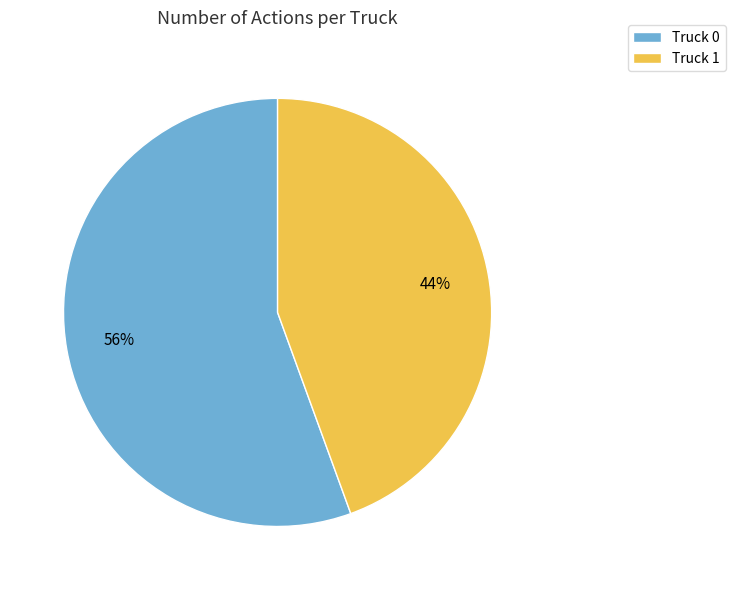

What percentage is the Truck 1 slice, to the nearest percent?

44%